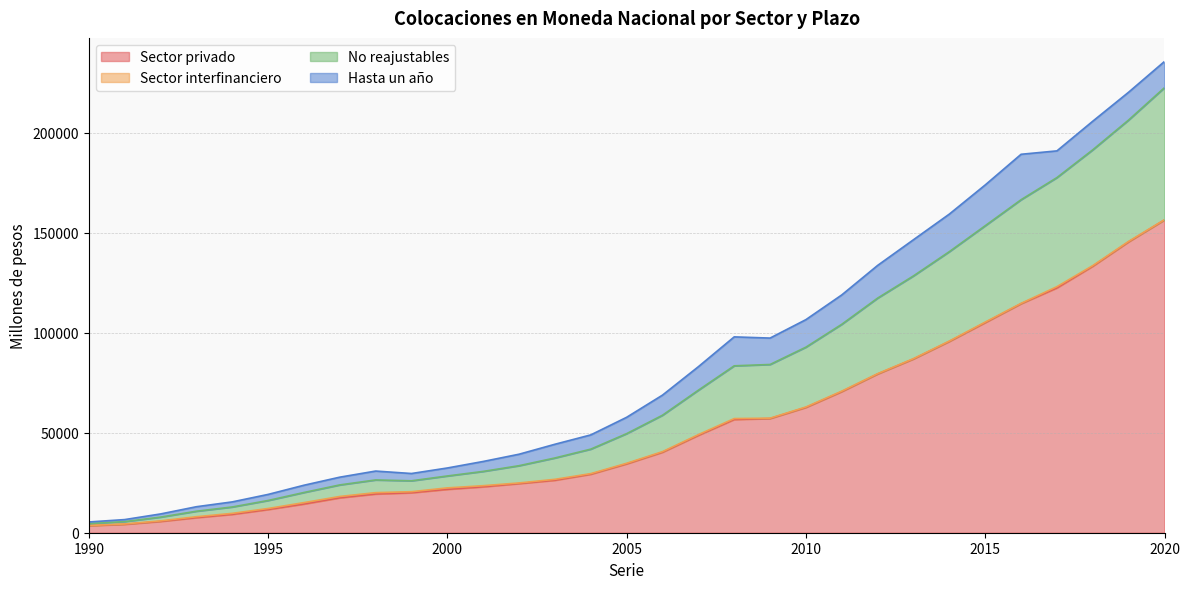

True or false: No reajustables and Sector privado intersect in this chart.

False